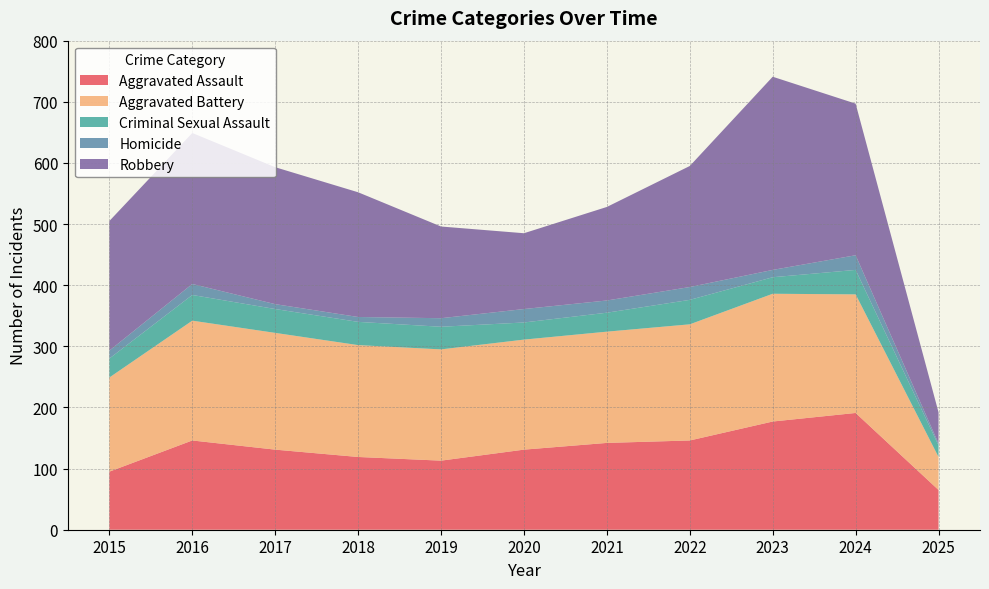

Reading right to left, what are all the values shown in this chart?

Aggravated Assault: 2025=65	2024=191	2023=177	2022=146	2021=142	2020=131	2019=113	2018=119	2017=131	2016=146	2015=95
Aggravated Battery: 2025=54	2024=194	2023=209	2022=190	2021=182	2020=180	2019=182	2018=183	2017=191	2016=196	2015=154
Criminal Sexual Assault: 2025=19	2024=40	2023=27	2022=40	2021=31	2020=28	2019=37	2018=38	2017=39	2016=42	2015=31
Homicide: 2025=3	2024=24	2023=12	2022=21	2021=20	2020=22	2019=14	2018=8	2017=8	2016=18	2015=13
Robbery: 2025=51	2024=248	2023=316	2022=198	2021=153	2020=124	2019=150	2018=204	2017=224	2016=247	2015=212